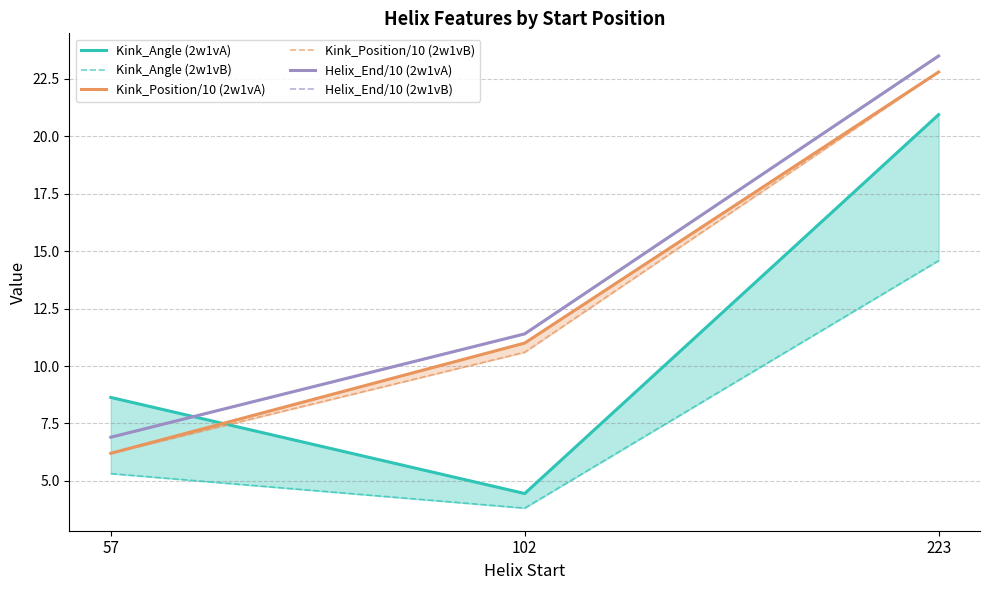

What is the spread (max minus min) of values at 57?

3.3